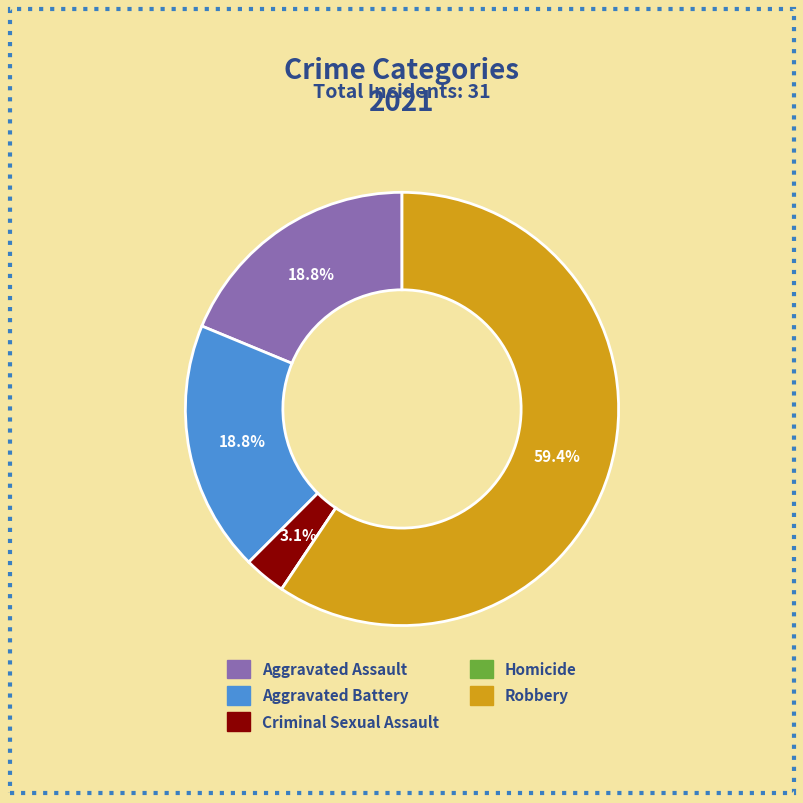

What is the largest slice in the pie chart?

Robbery